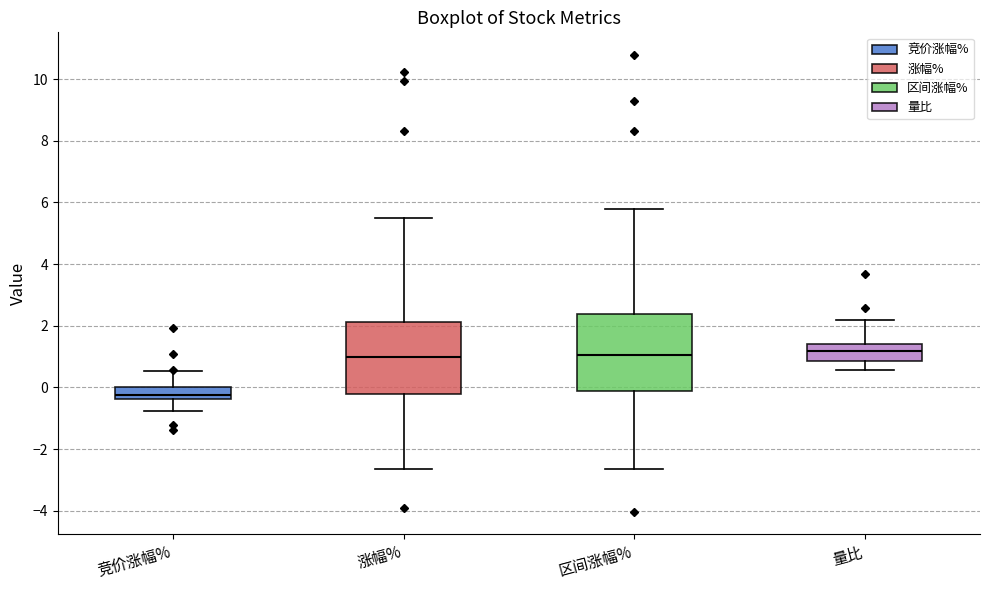

Where does the lower whisker of the box for 涨幅% end on the y-axis? The values are not printed on the chart, so give them approximately, as read against the axis.

-2.6